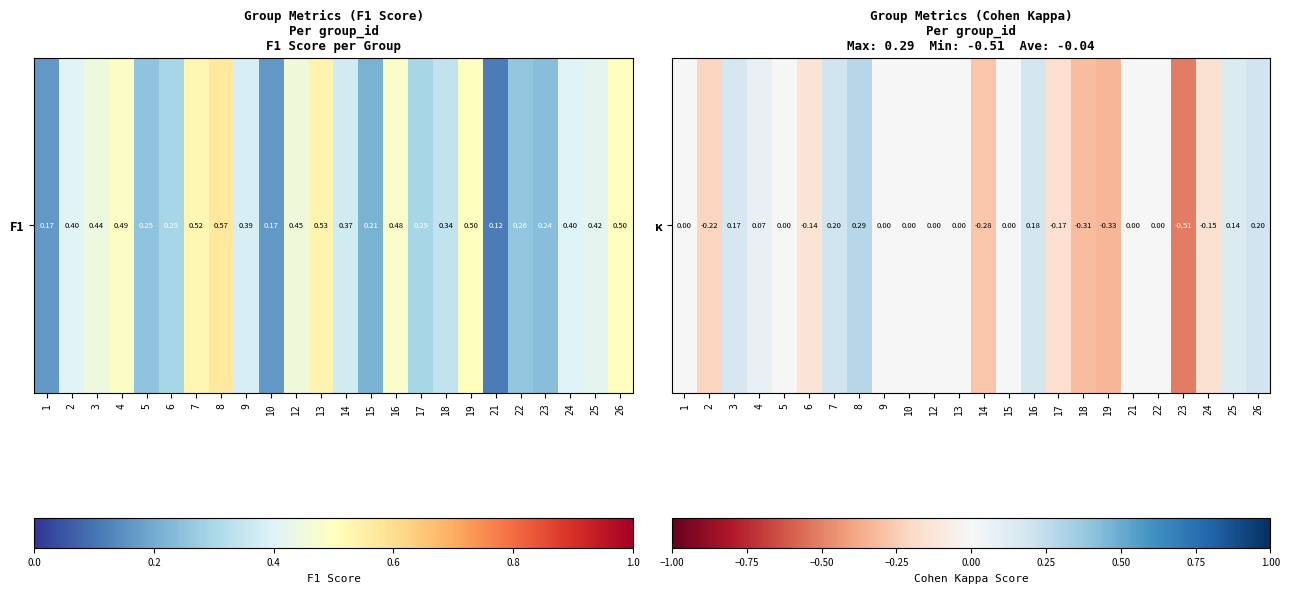

What is the greatest value displayed?

0.3